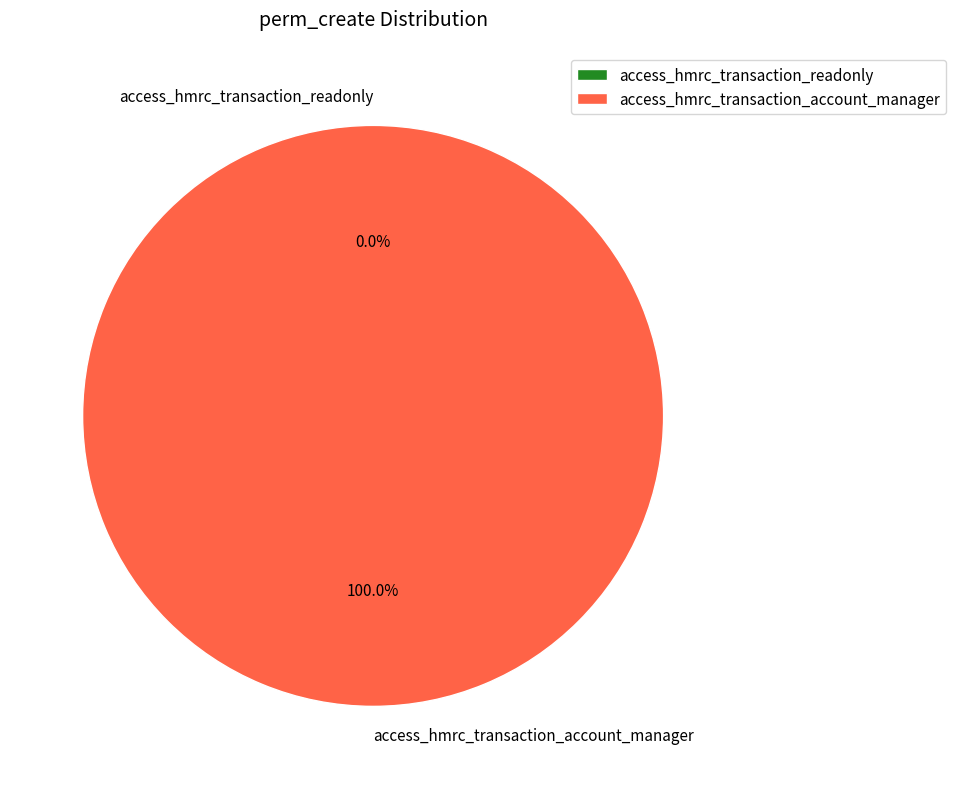

How many slices are in this pie chart?

2